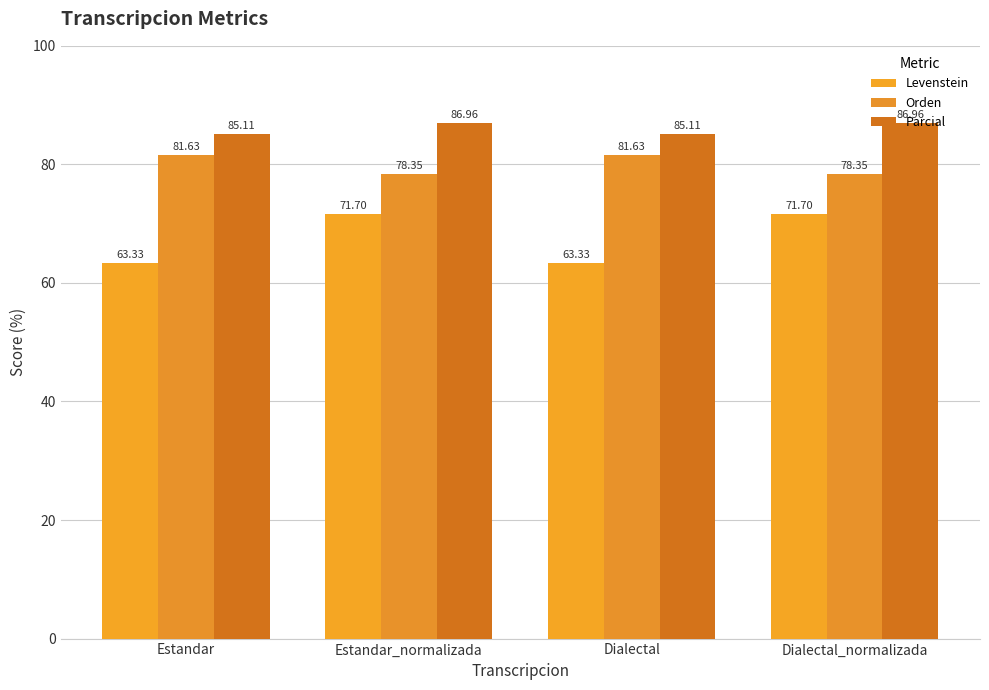

Are the bars horizontal?

No